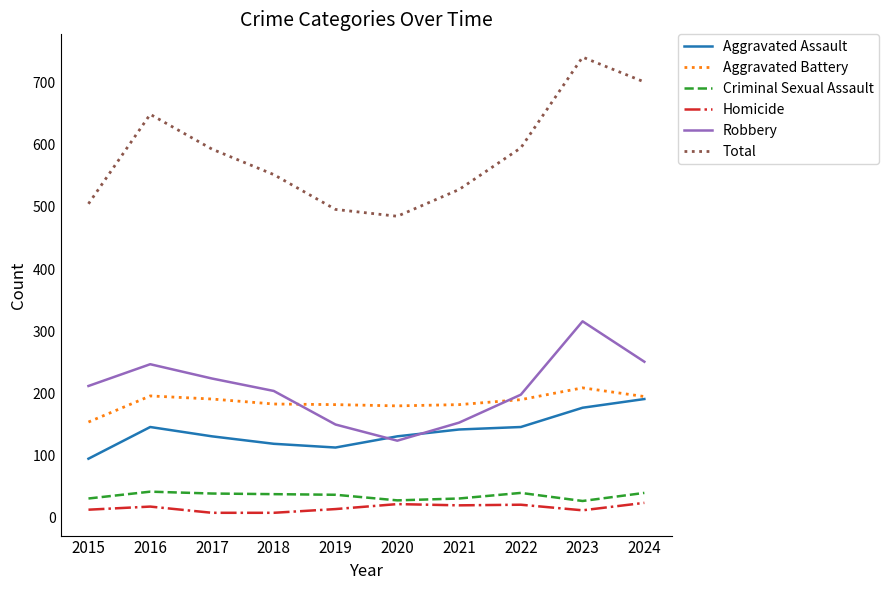

At 2021, list the series in order from smallest to largest.

Homicide, Criminal Sexual Assault, Aggravated Assault, Robbery, Aggravated Battery, Total